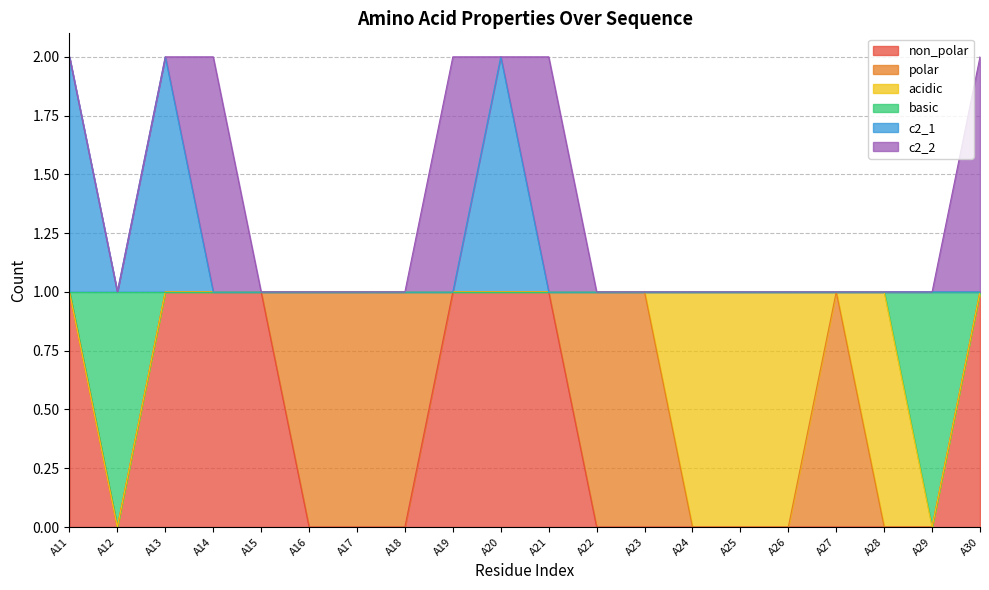

At which label is non_polar closest to 0?

A12